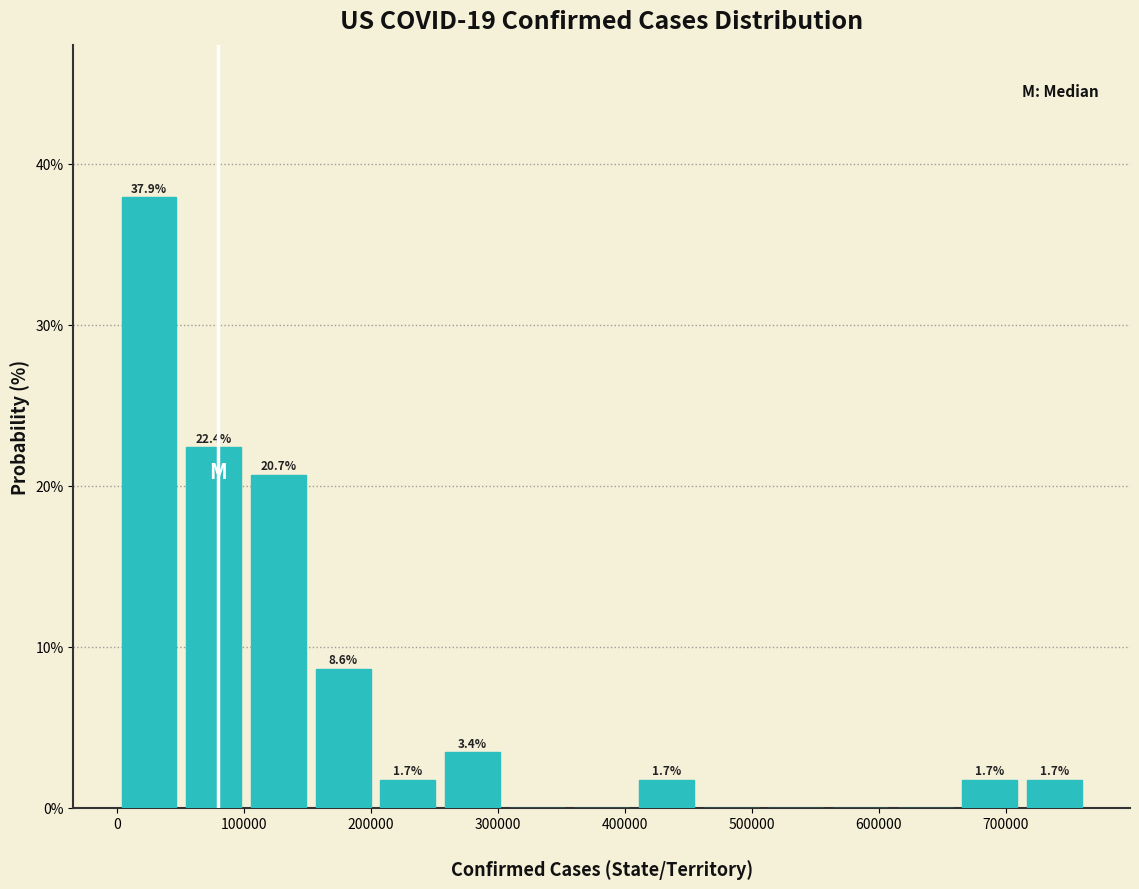

Which range on the x-axis has the tallest bar?

0 to 50000